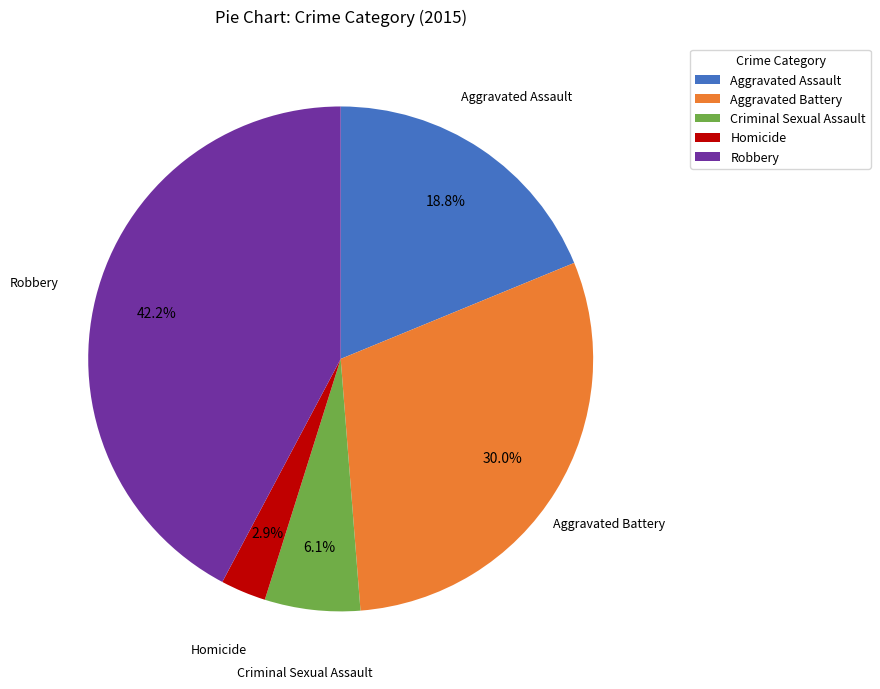

Approximately how many times larger is the value at Aggravated Assault compared to Robbery?

0.4